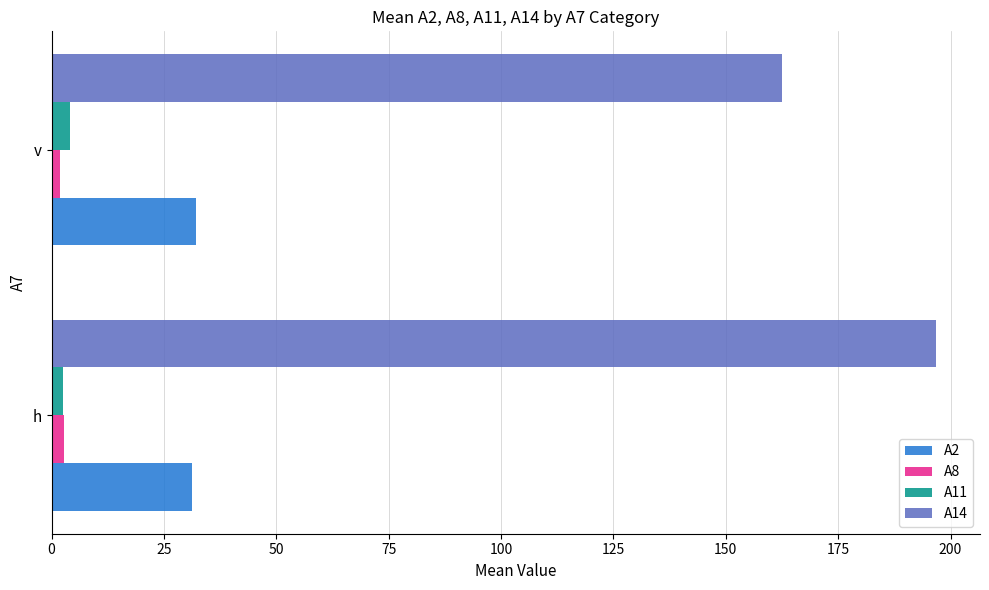

Which category has the highest value across all series?

h